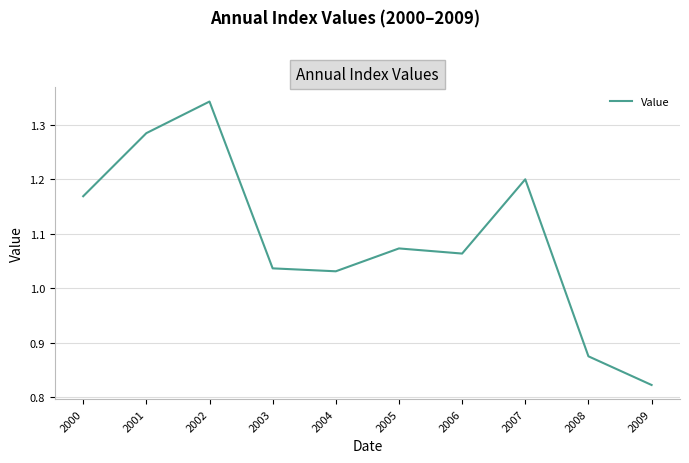

Which label corresponds to the largest value in the chart?

2002